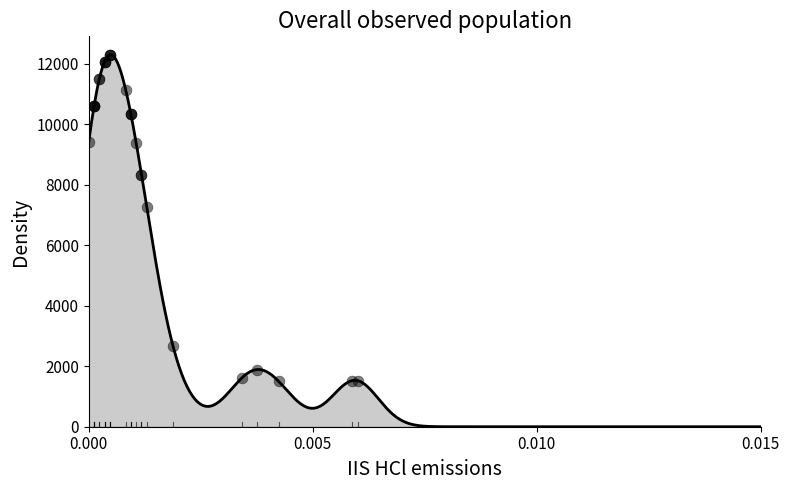

What Y value in the scatter plot is closest to 6900?

7266.5